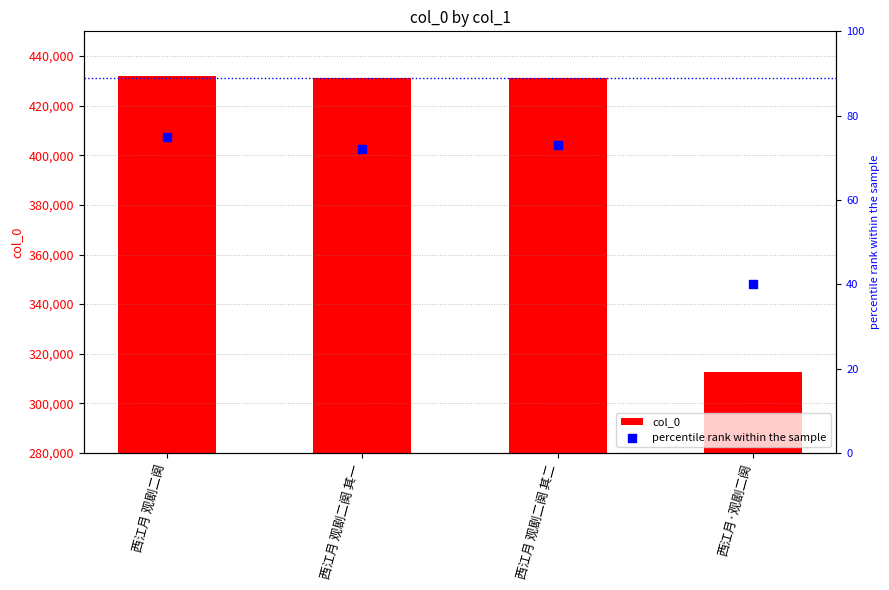

Which series has the largest total across all categories?

col_0